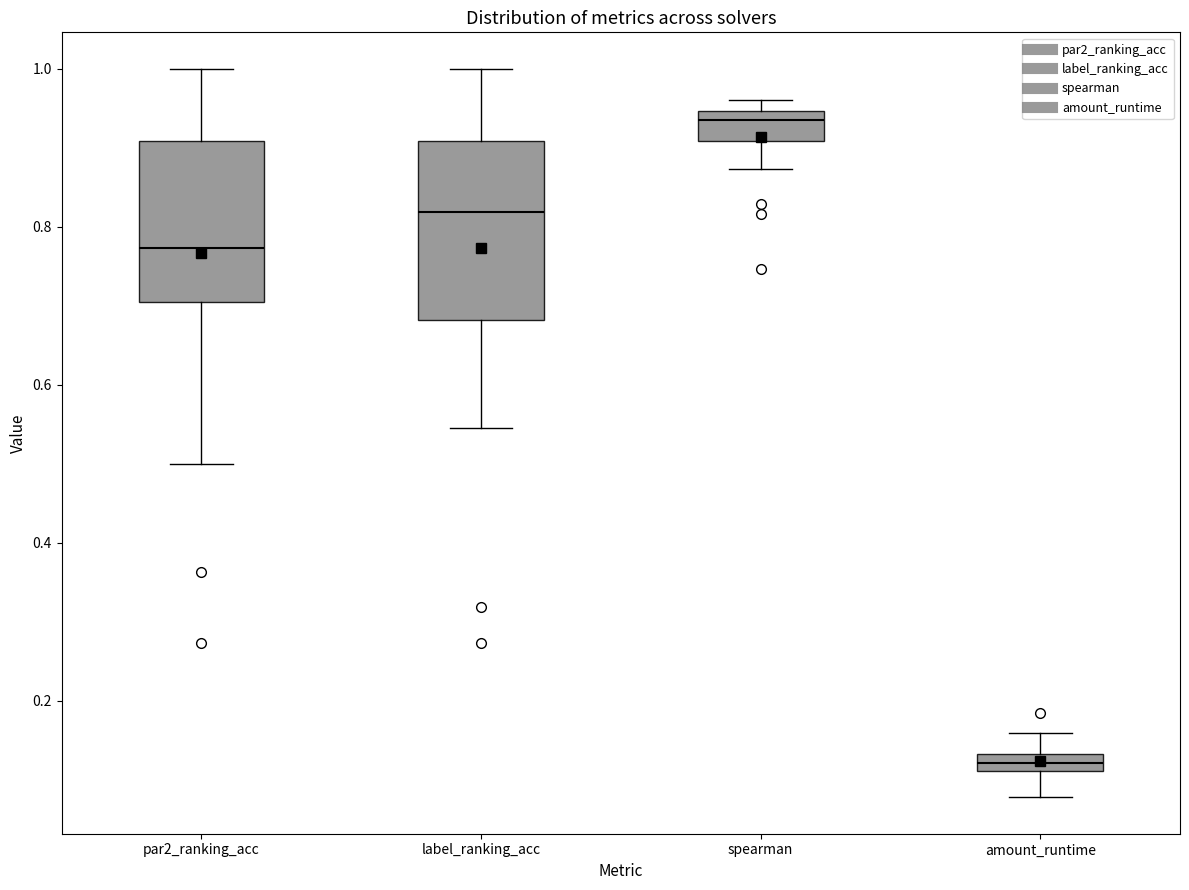

Which box has the highest median line?

spearman